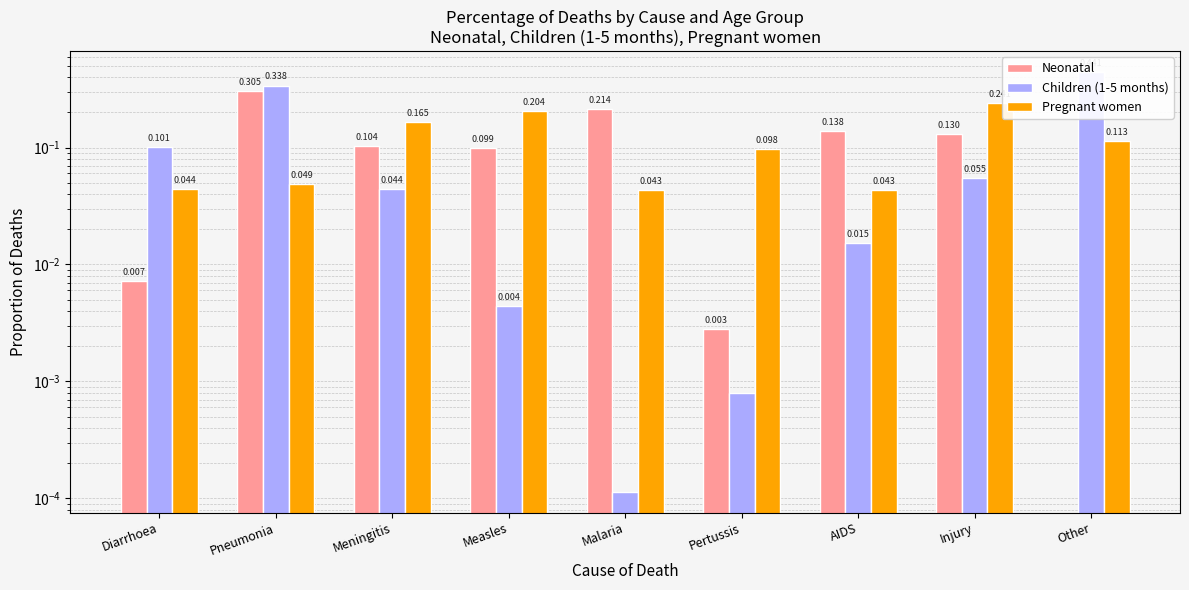

What position from the left is Diarrhoea?

1